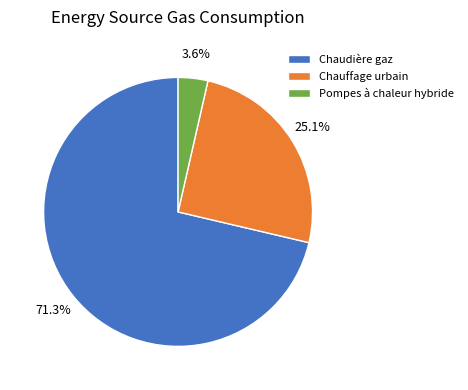

Is there a majority slice in this chart?

Yes